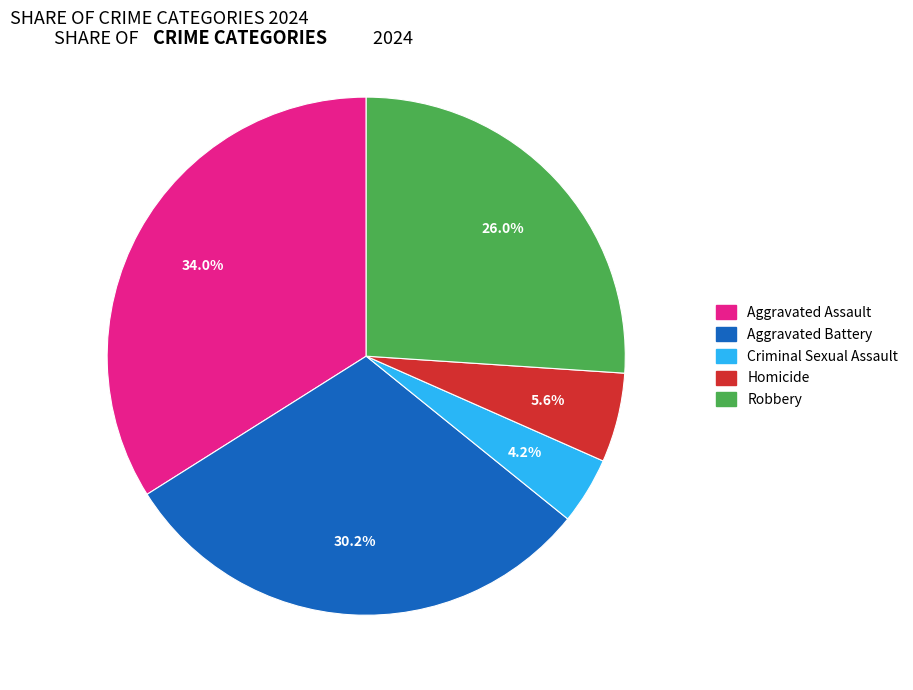

What percentage is NOT represented by Criminal Sexual Assault?

95.8%